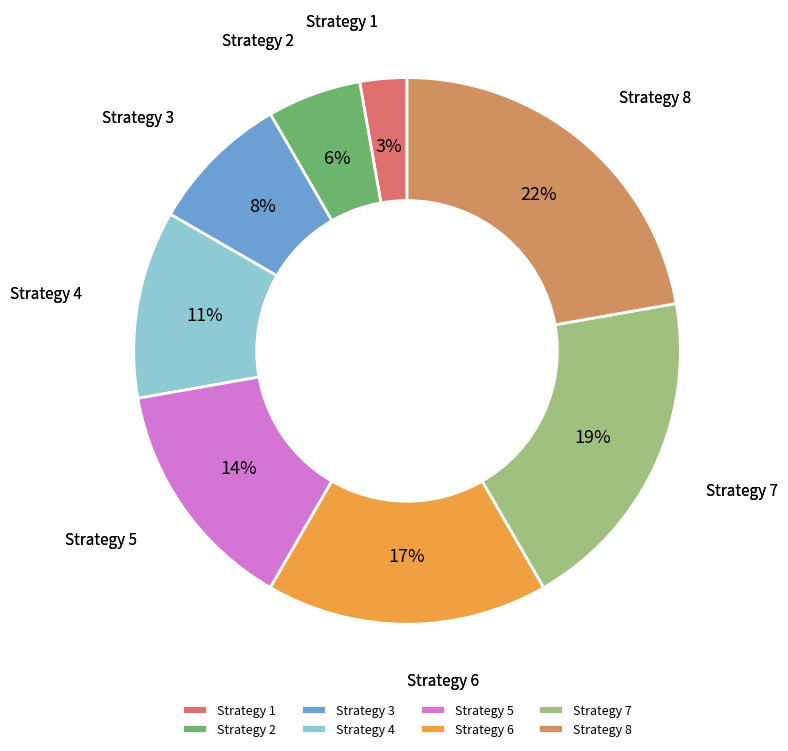

Rank the categories by value from highest to lowest.

Strategy 8, Strategy 7, Strategy 6, Strategy 5, Strategy 4, Strategy 3, Strategy 2, Strategy 1